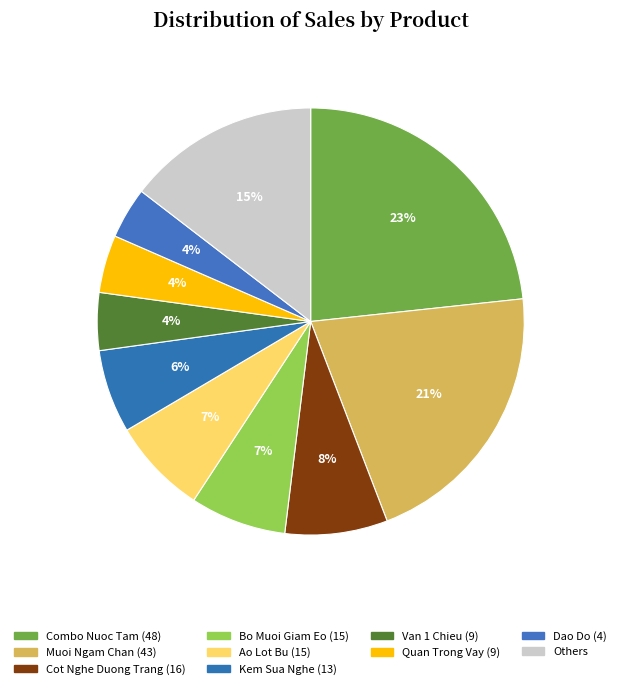

Is there a majority slice in this chart?

No